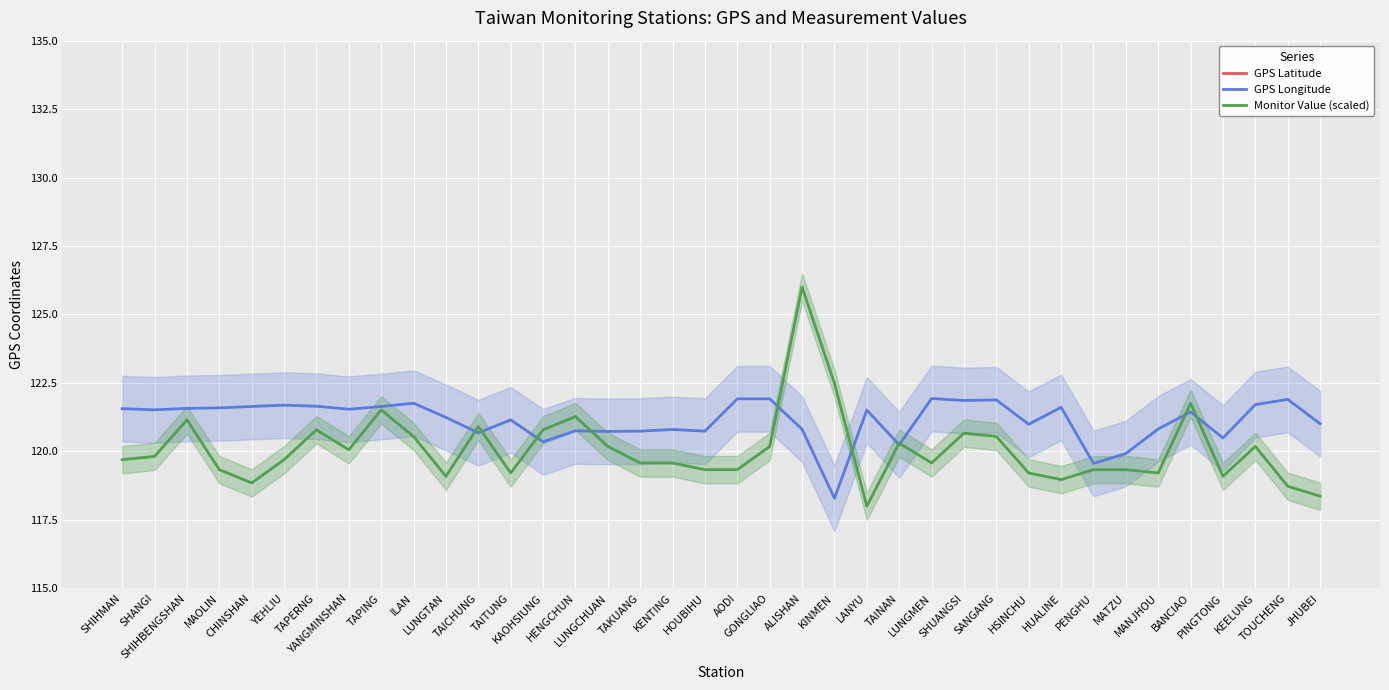

The GPS Latitude series shows 25.2 at SHANGI. True or false?

True